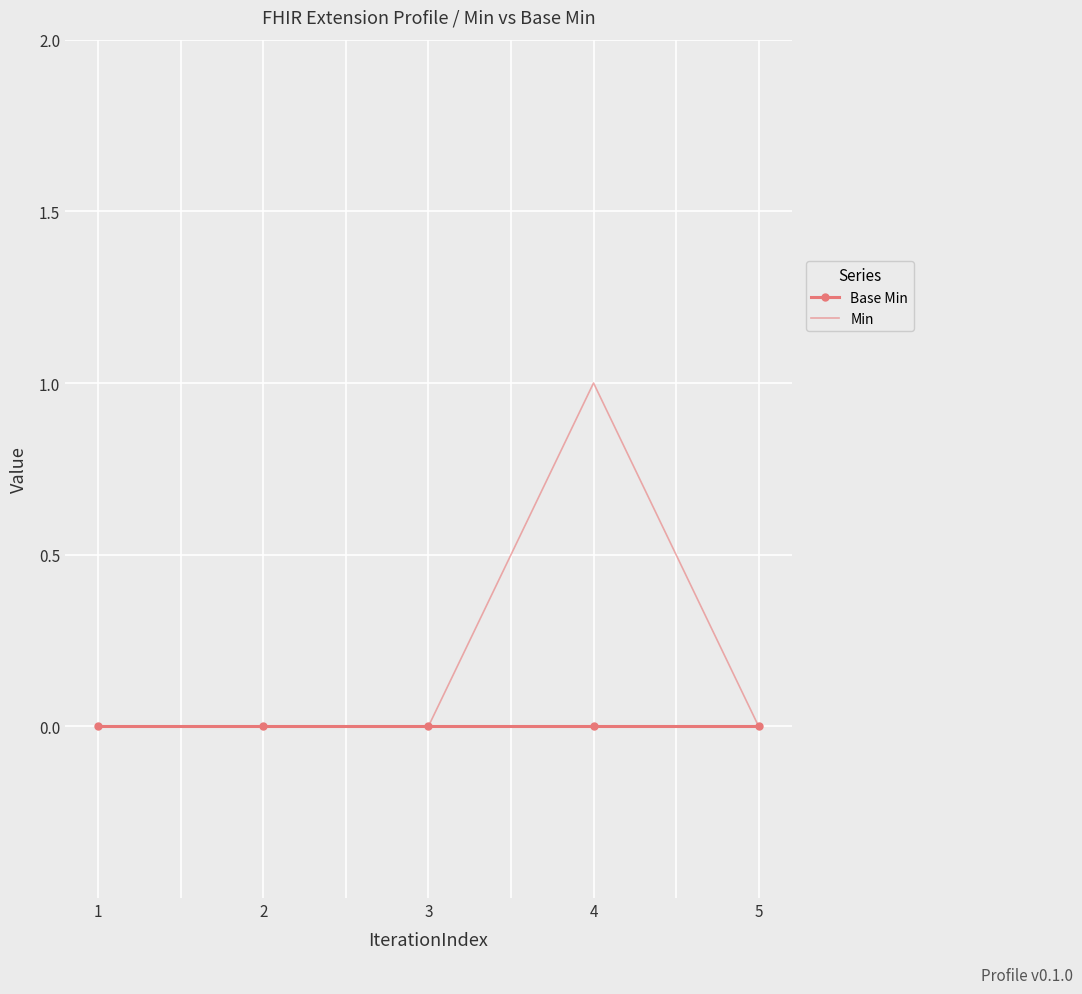

What are all the series names shown in the legend?

Base Min, Min